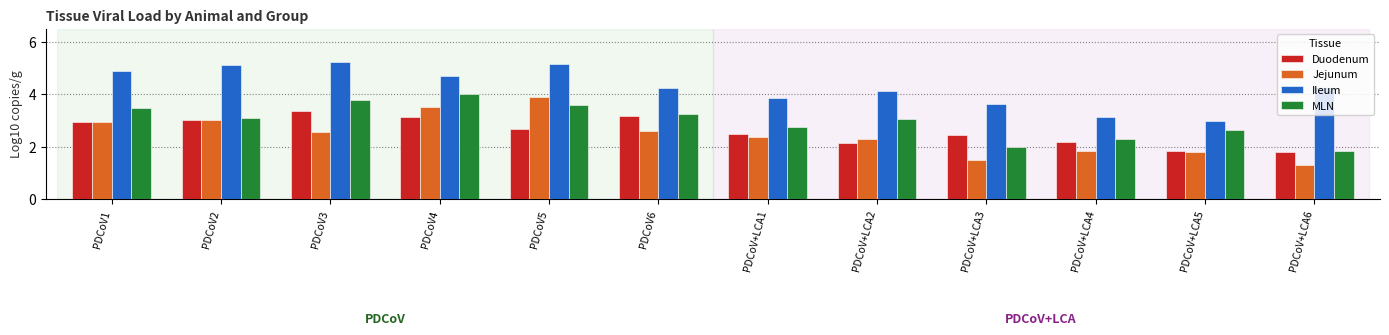

True or false: MLN has a value of 1.9 at PDCoV+LCA6.

True